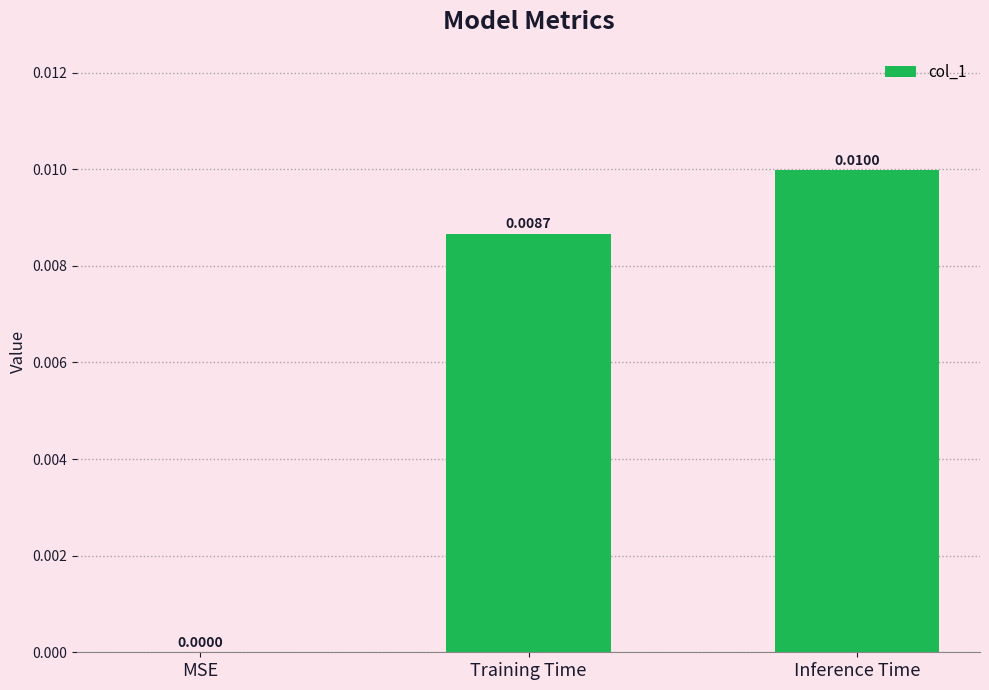

Which label corresponds to the largest value in the chart?

Inference Time